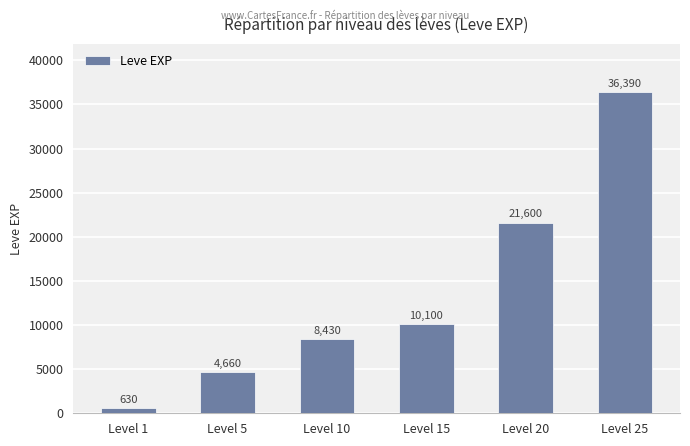

List the labels in order of value, largest first.

Level 25, Level 20, Level 15, Level 10, Level 5, Level 1